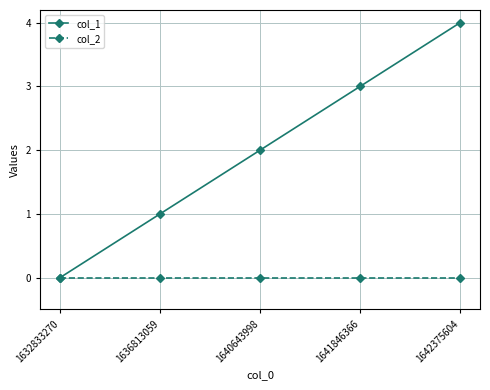

Count the number of data series in this chart.

2